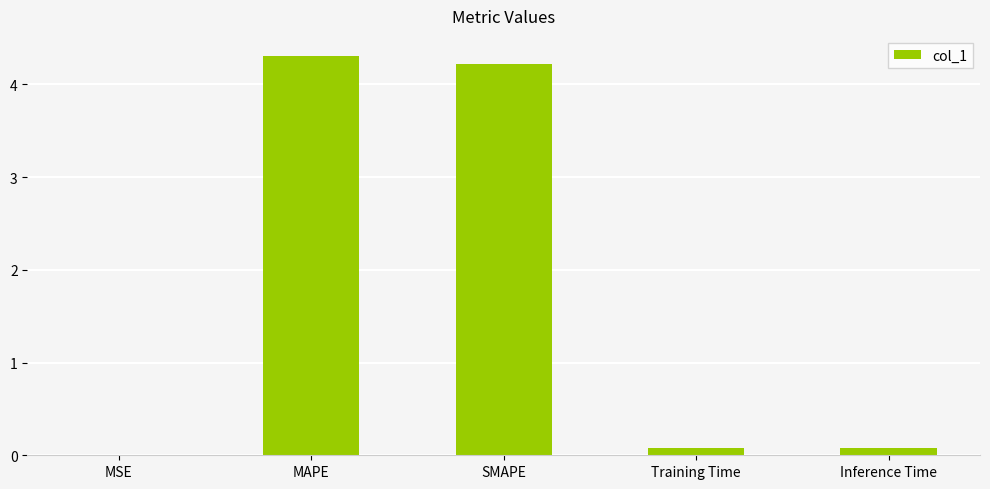

True or false: the data shows 6.4 at SMAPE.

False